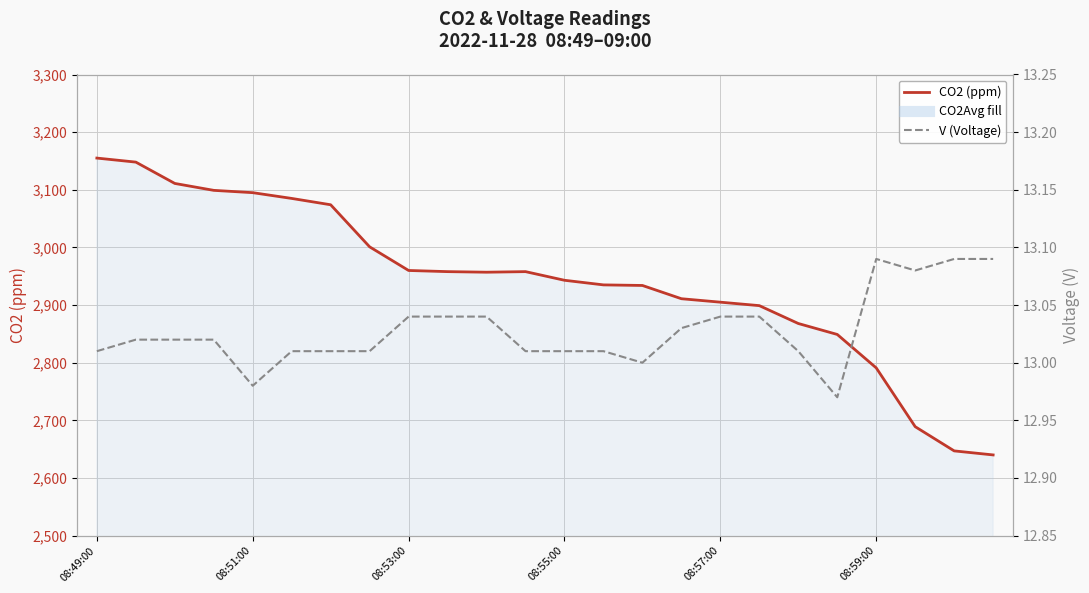

What is the label of the 24th point from the right?

08:49:00